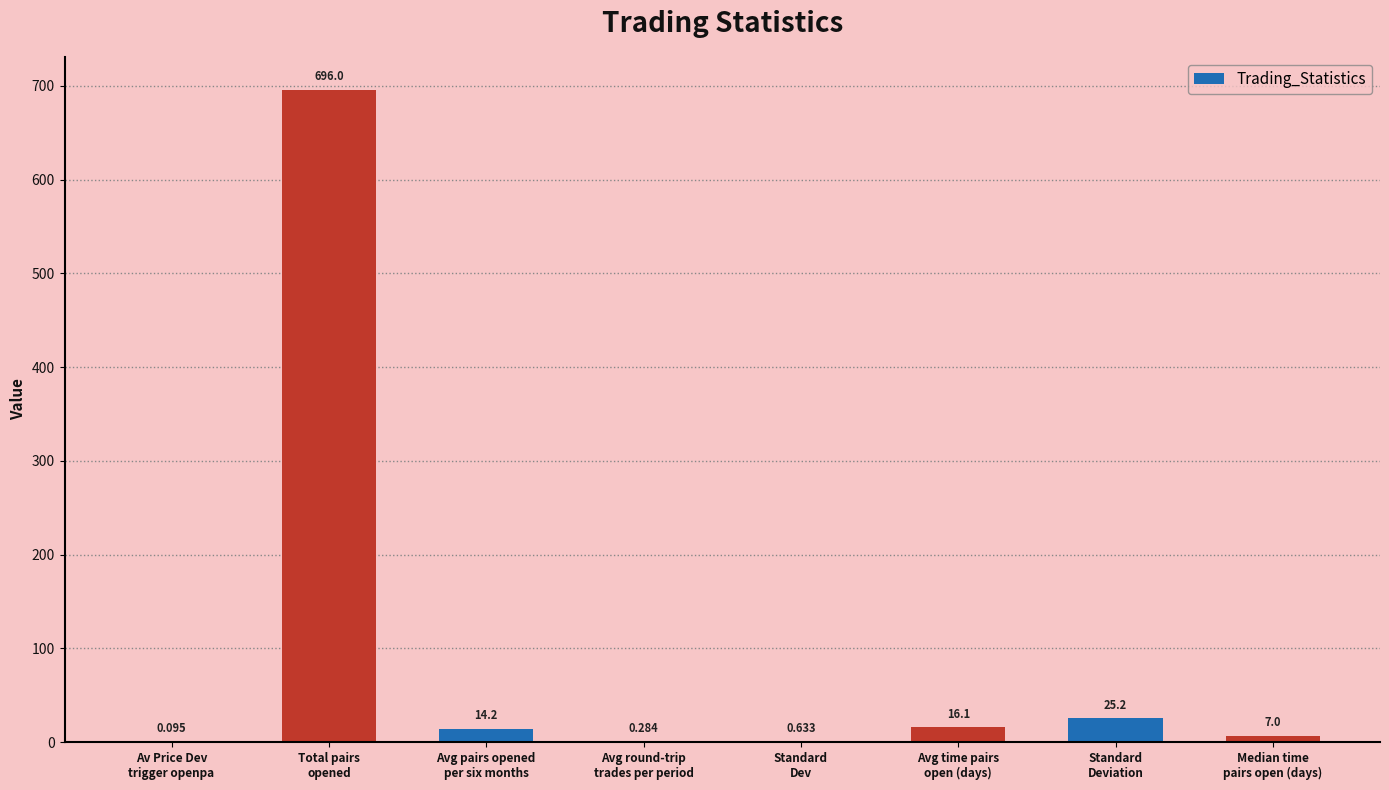

Where does the data first go above 14?

Total pairs
opened